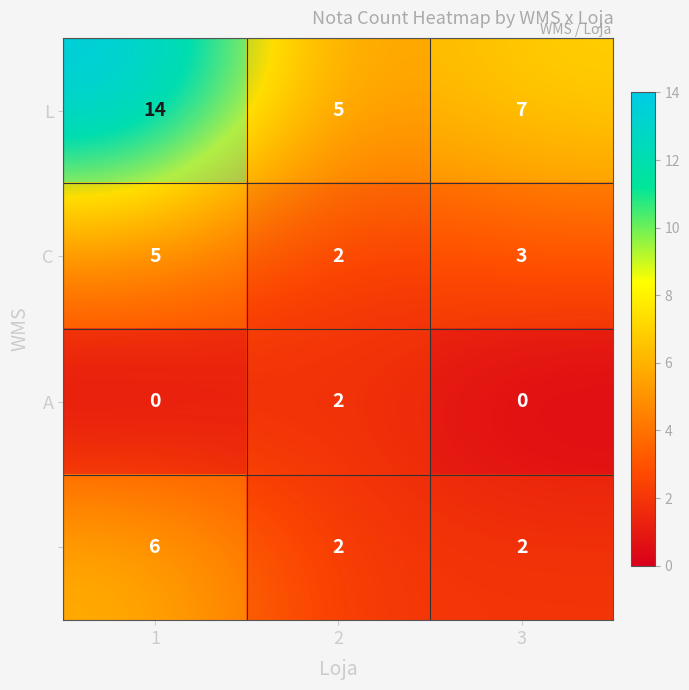

Is the value of C at 2 greater than the value of A at 2?

No